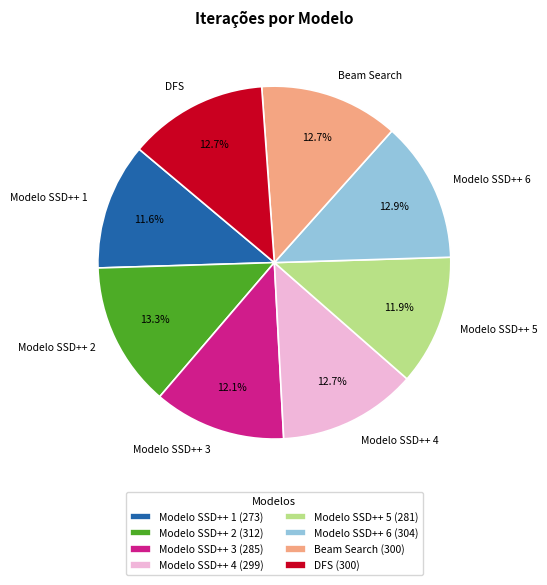

Does Modelo SSD++ 3 represent more than half of the total?

No